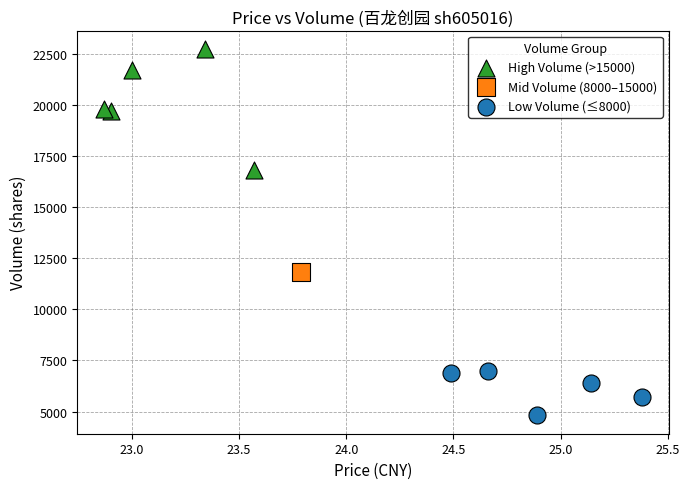

What are all the series names shown in the legend?

High Volume (>15000), Mid Volume (8000–15000), Low Volume (≤8000)